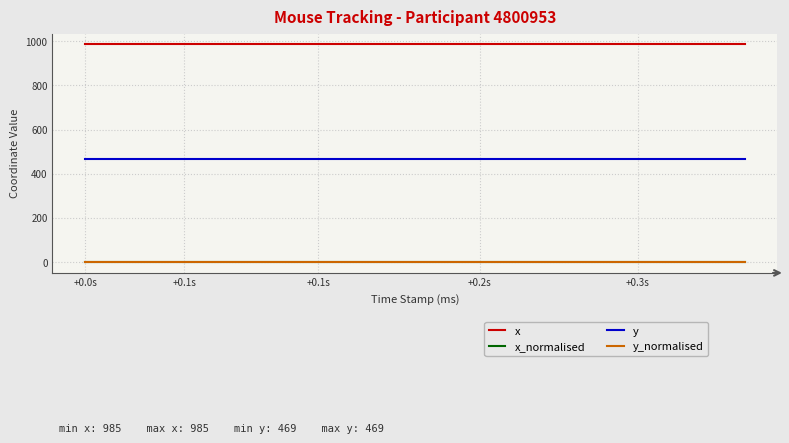

Does the chart have visible grid lines?

Yes